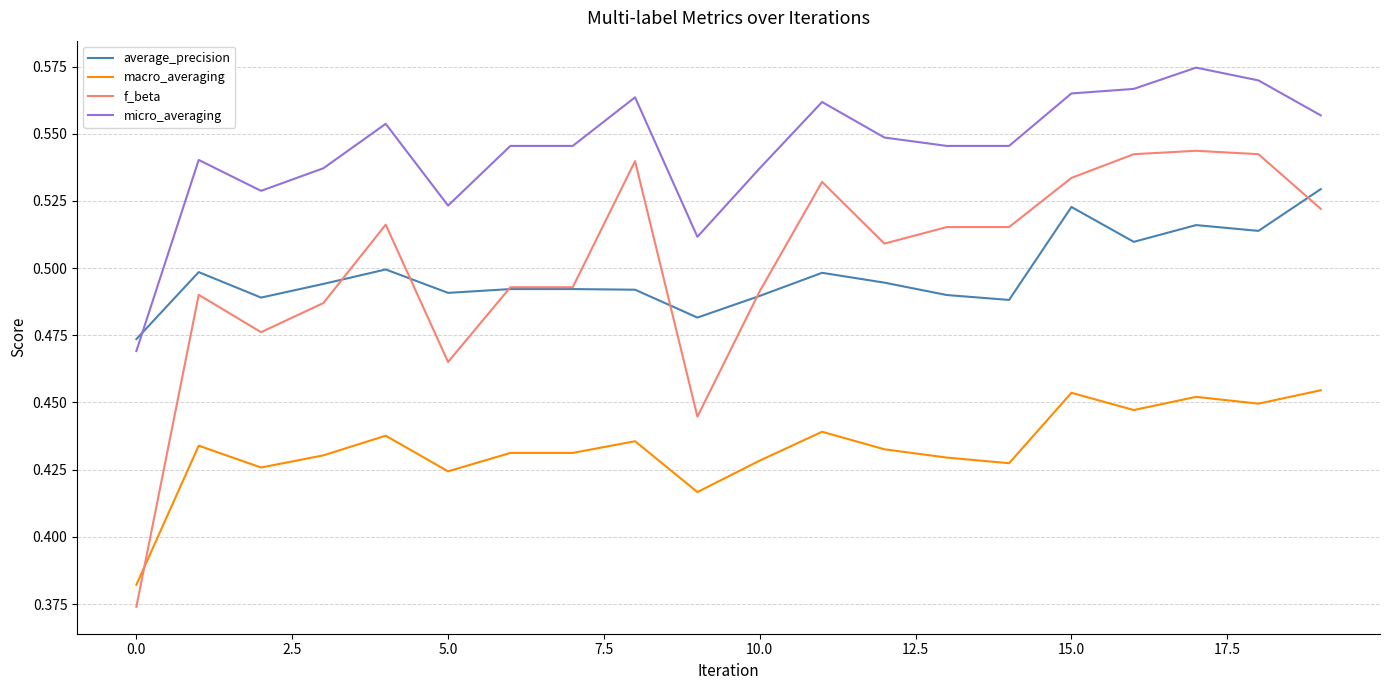

How many intersections are there between f_beta and macro_averaging?

1